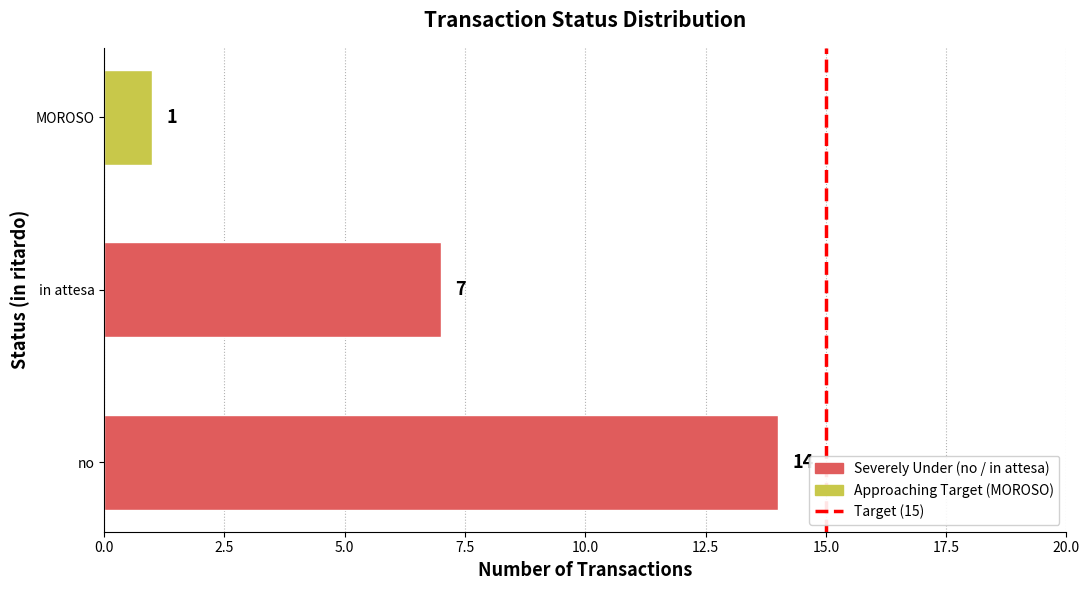

Rank the categories by value from lowest to highest.

MOROSO, in attesa, no